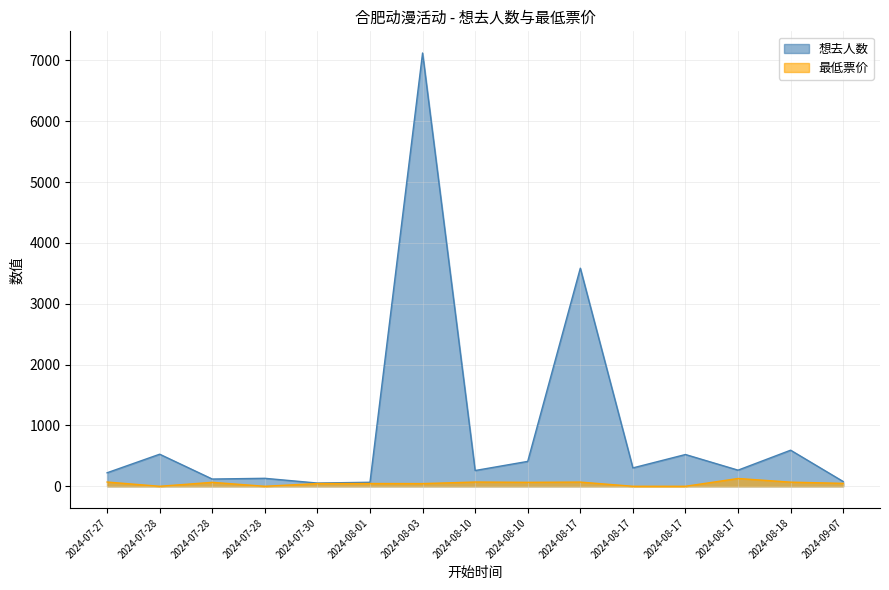

What is the total value across all series at 2024-07-28?

527.0